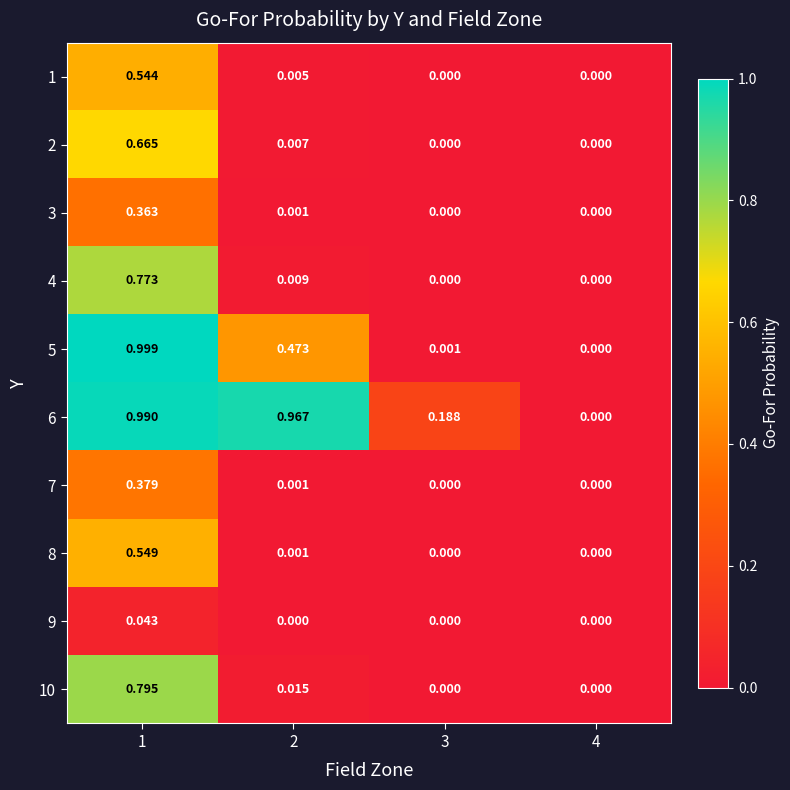

Is the value of 9 at 3 greater than the value of 1 at 1?

No